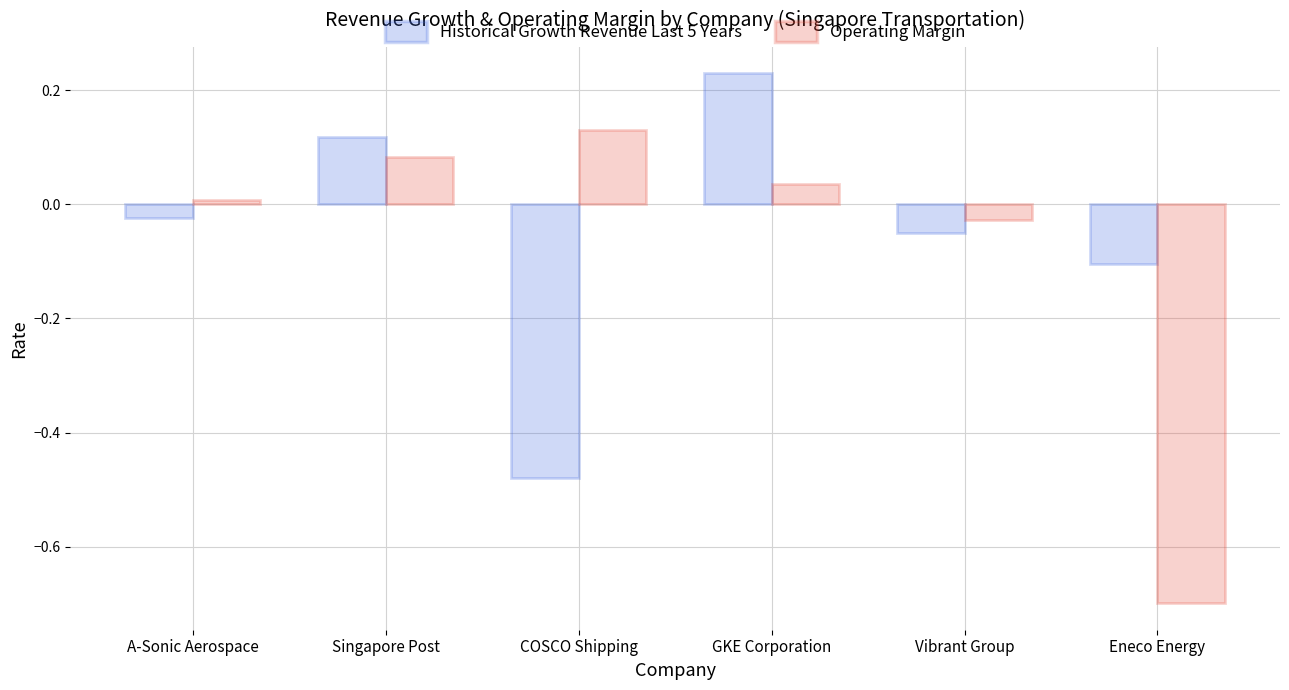

How many values in Historical Growth Revenue Last 5 Years are below zero?

4